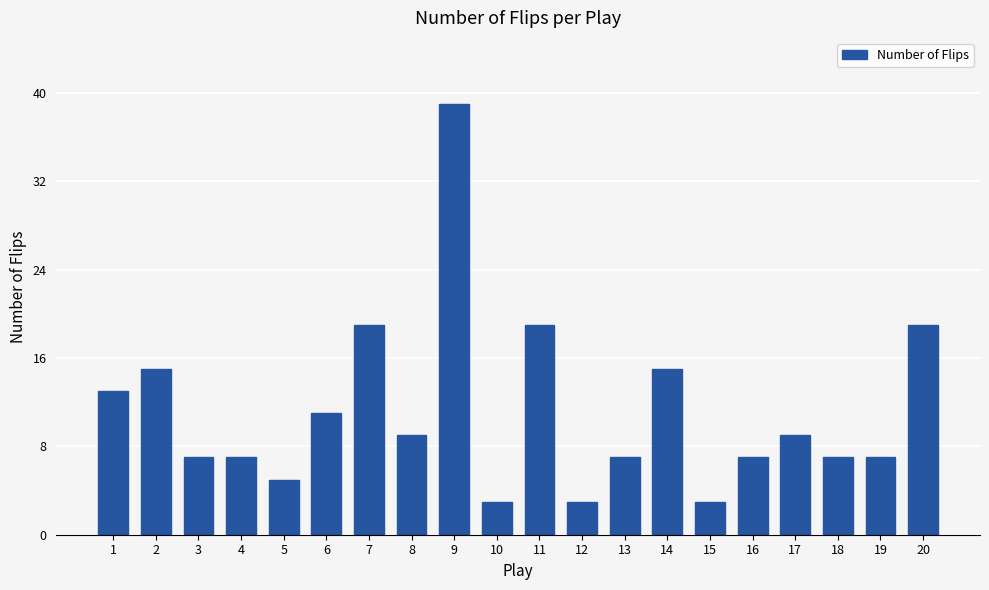

Reading left to right, what are all the values shown in this chart?

1=13	2=15	3=7	4=7	5=5	6=11	7=19	8=9	9=39	10=3	11=19	12=3	13=7	14=15	15=3	16=7	17=9	18=7	19=7	20=19